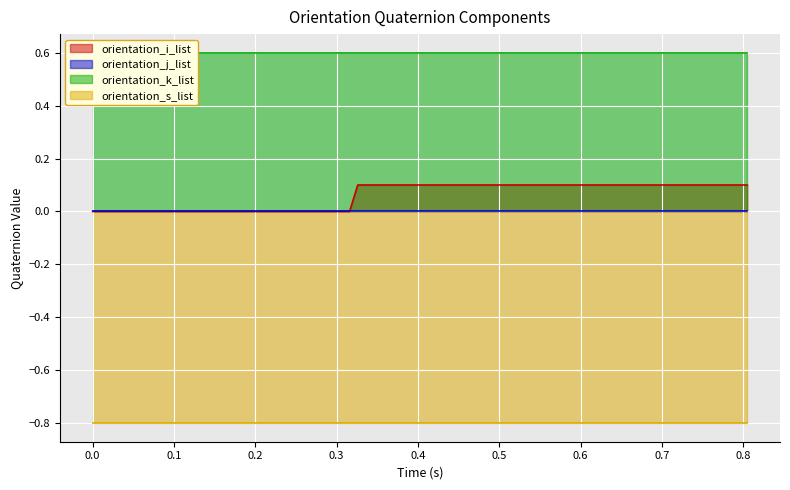

Reading left to right, list all the values displayed in this chart.

orientation_s_list: 0=-0.8	1=-0.8	2=-0.8	3=-0.8	4=-0.8	5=-0.8	6=-0.8	7=-0.8	8=-0.8	9=-0.8	10=-0.8	11=-0.8	12=-0.8	13=-0.8	14=-0.8	15=-0.8	16=-0.8	17=-0.8	18=-0.8	19=-0.8	20=-0.8	21=-0.8	22=-0.8	23=-0.8	24=-0.8	25=-0.8	26=-0.8	27=-0.8	28=-0.8	29=-0.8	30=-0.8	31=-0.8	32=-0.8	33=-0.8	34=-0.8	35=-0.8	36=-0.8	37=-0.8	38=-0.8	39=-0.8
orientation_i_list: 0=0.0	1=0.0	2=0.0	3=0.0	4=0.0	5=0.0	6=0.0	7=0.0	8=0.0	9=0.0	10=0.0	11=0.0	12=0.0	13=0.0	14=0.0	15=0.0	16=0.0	17=0.1	18=0.1	19=0.1	20=0.1	21=0.1	22=0.1	23=0.1	24=0.1	25=0.1	26=0.1	27=0.1	28=0.1	29=0.1	30=0.1	31=0.1	32=0.1	33=0.1	34=0.1	35=0.1	36=0.1	37=0.1	38=0.1	39=0.1
orientation_j_list: 0=0.0	1=0.0	2=0.0	3=0.0	4=0.0	5=0.0	6=0.0	7=0.0	8=0.0	9=0.0	10=0.0	11=0.0	12=0.0	13=0.0	14=0.0	15=0.0	16=0.0	17=0.0	18=0.0	19=0.0	20=0.0	21=0.0	22=0.0	23=0.0	24=0.0	25=0.0	26=0.0	27=0.0	28=0.0	29=0.0	30=0.0	31=0.0	32=0.0	33=0.0	34=0.0	35=0.0	36=0.0	37=0.0	38=0.0	39=0.0
orientation_k_list: 0=0.6	1=0.6	2=0.6	3=0.6	4=0.6	5=0.6	6=0.6	7=0.6	8=0.6	9=0.6	10=0.6	11=0.6	12=0.6	13=0.6	14=0.6	15=0.6	16=0.6	17=0.6	18=0.6	19=0.6	20=0.6	21=0.6	22=0.6	23=0.6	24=0.6	25=0.6	26=0.6	27=0.6	28=0.6	29=0.6	30=0.6	31=0.6	32=0.6	33=0.6	34=0.6	35=0.6	36=0.6	37=0.6	38=0.6	39=0.6